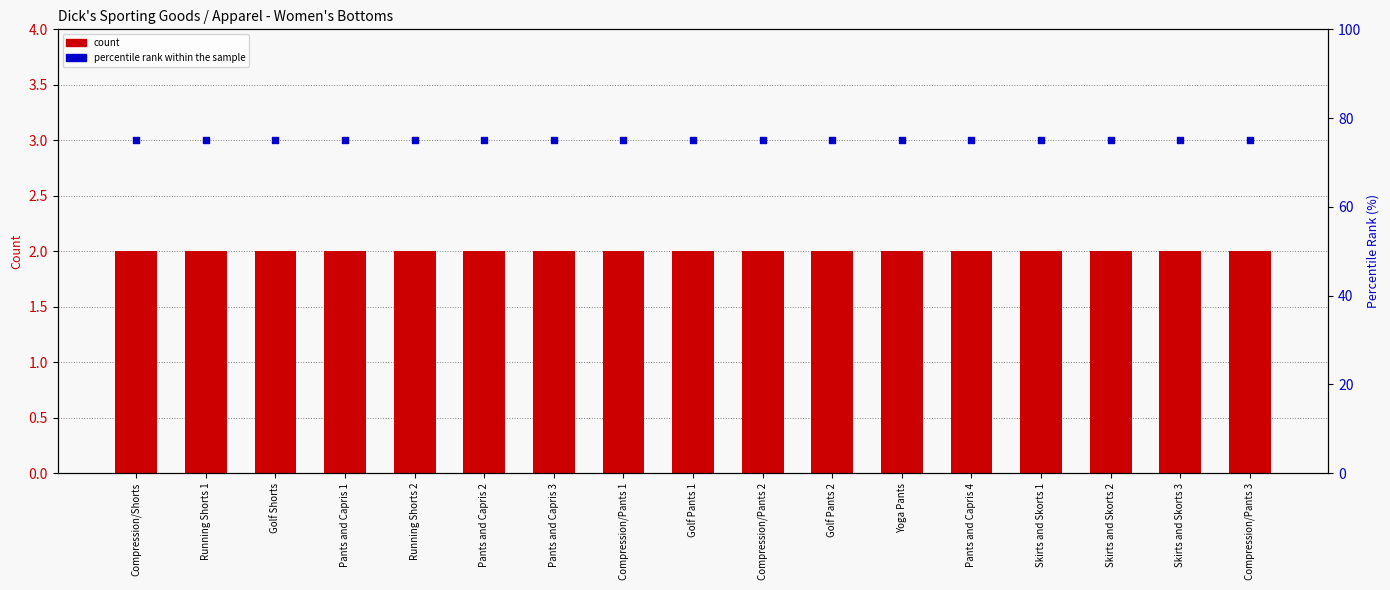

At how many categories does at least one series exceed 21?

17